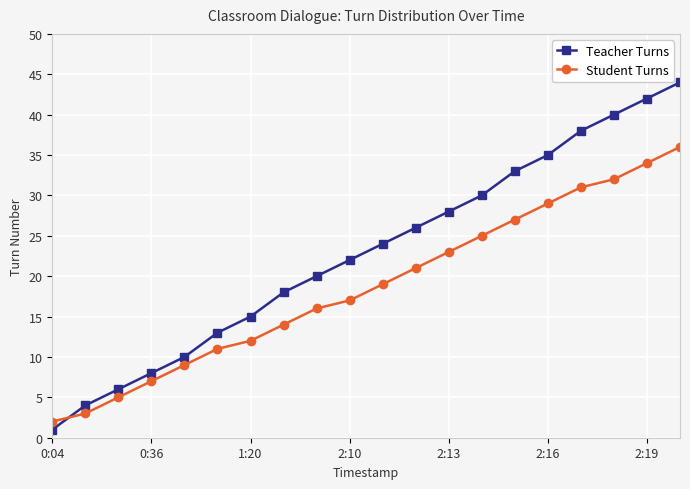

Which series has the widest spread of values?

Teacher Turns